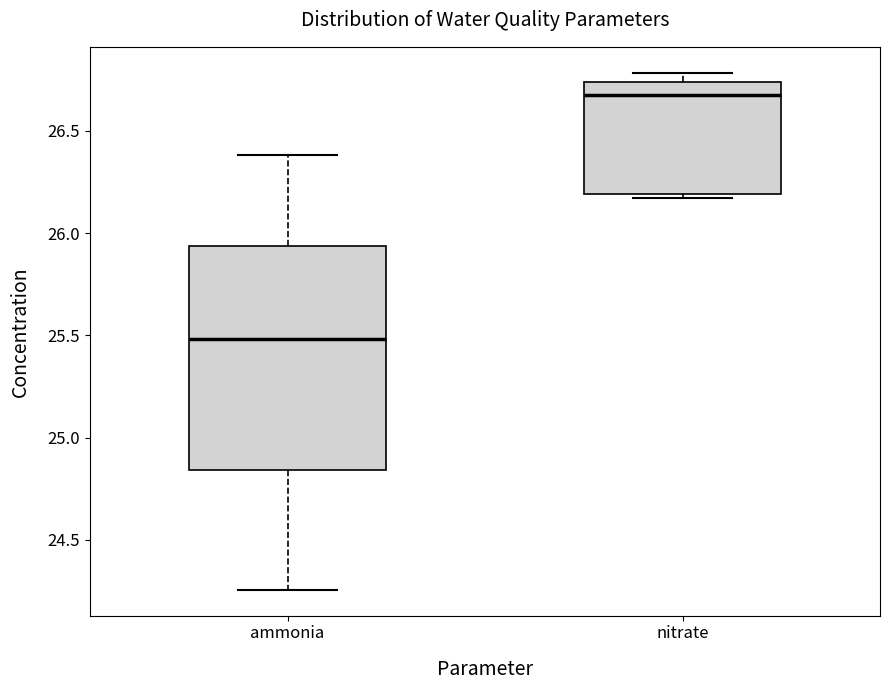

Reading left to right, read every box against the y-axis: the position of its median line, the range the box covers, and the ends of its whiskers. The values are not printed on the chart, so give them approximately, as read against the axis.

ammonia: median 25.50, box 24.85 to 25.95, whiskers 24.25 to 26.40
nitrate: median 26.70, box 26.20 to 26.75, whiskers 26.15 to 26.80